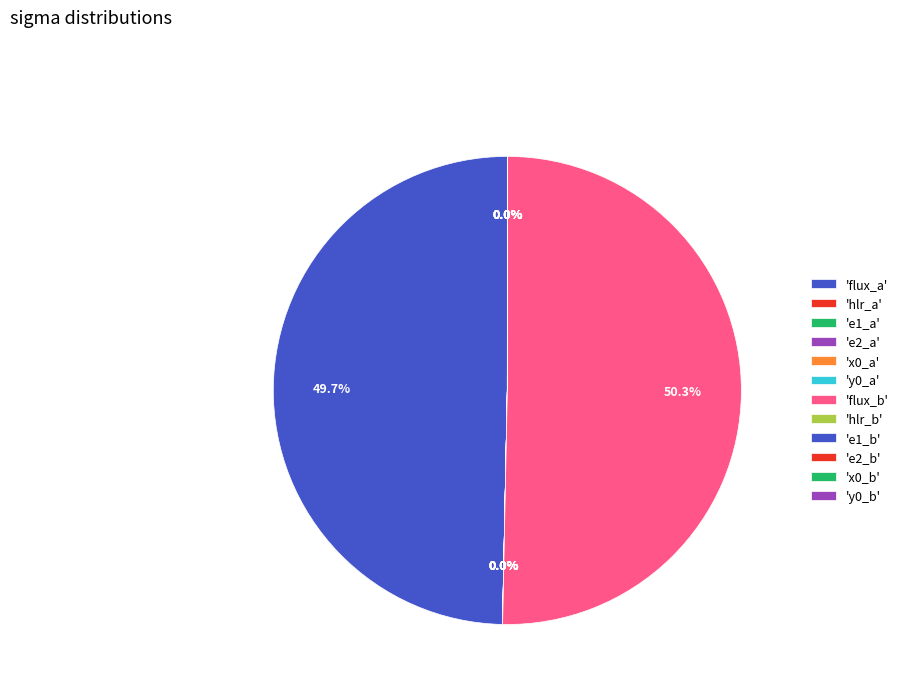

Which slice is the smallest?

e2_b